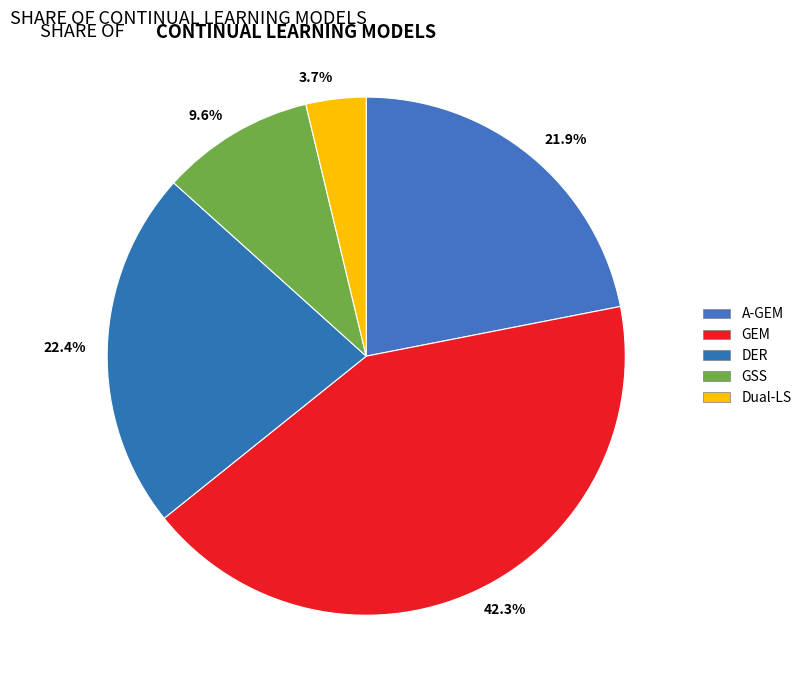

Rank the categories by value from highest to lowest.

GEM, DER, A-GEM, GSS, Dual-LS